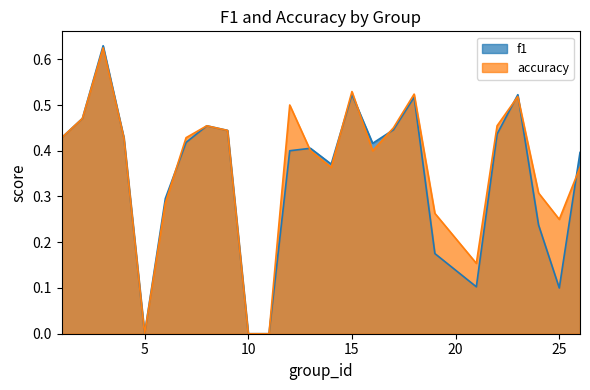

What is the total value across all series at 8?

0.9